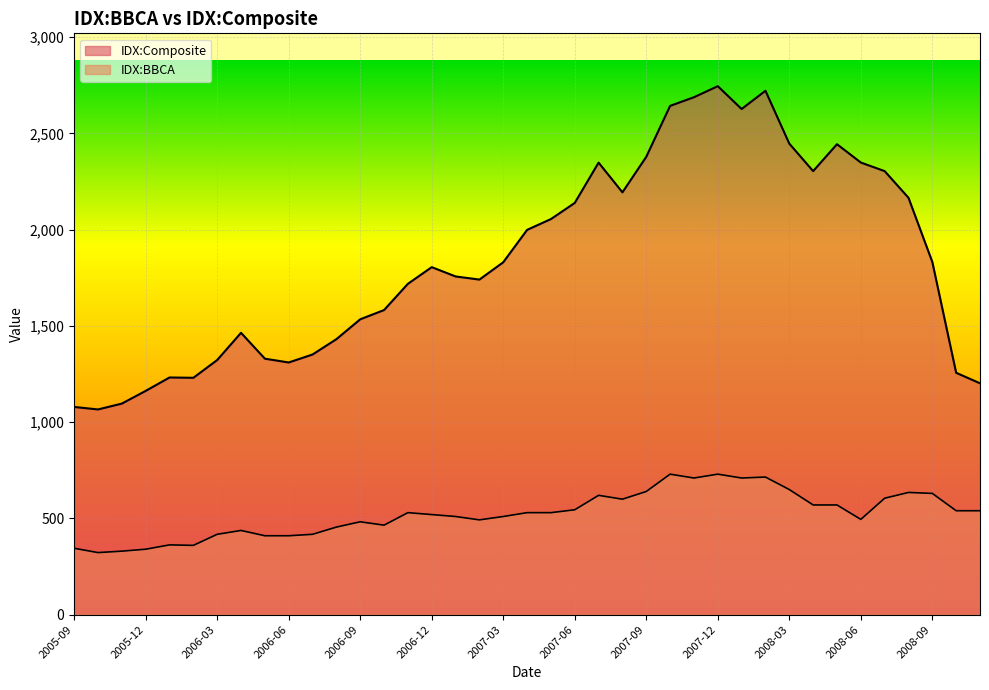

How many values in the IDX:Composite series exceed 1805?

20